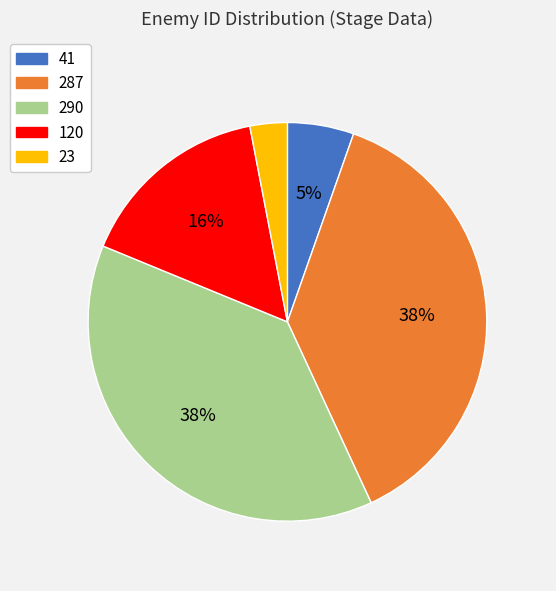

Do 290 and 287 together represent more than half of the pie?

Yes